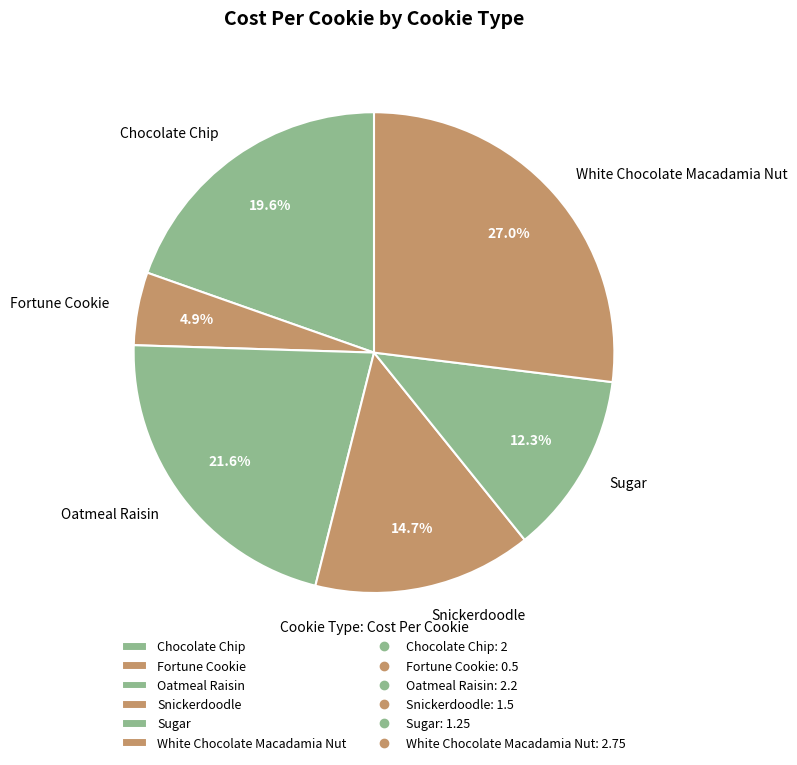

Does Snickerdoodle represent more than half of the total?

No